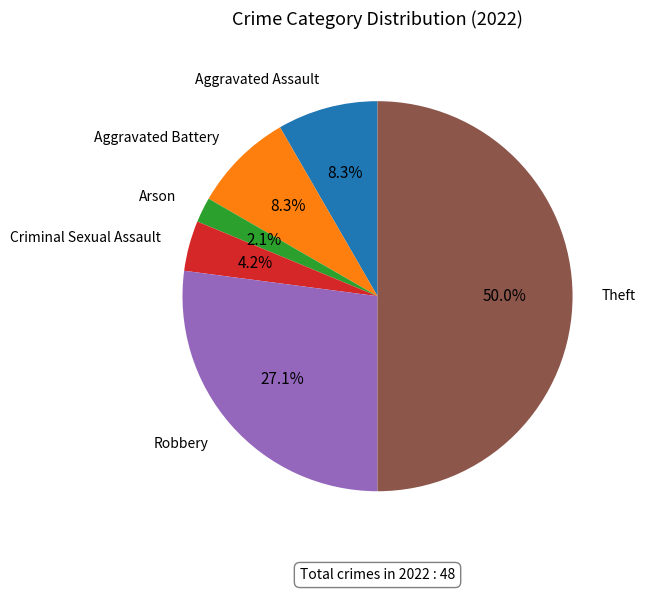

How many segments does this pie chart have?

6